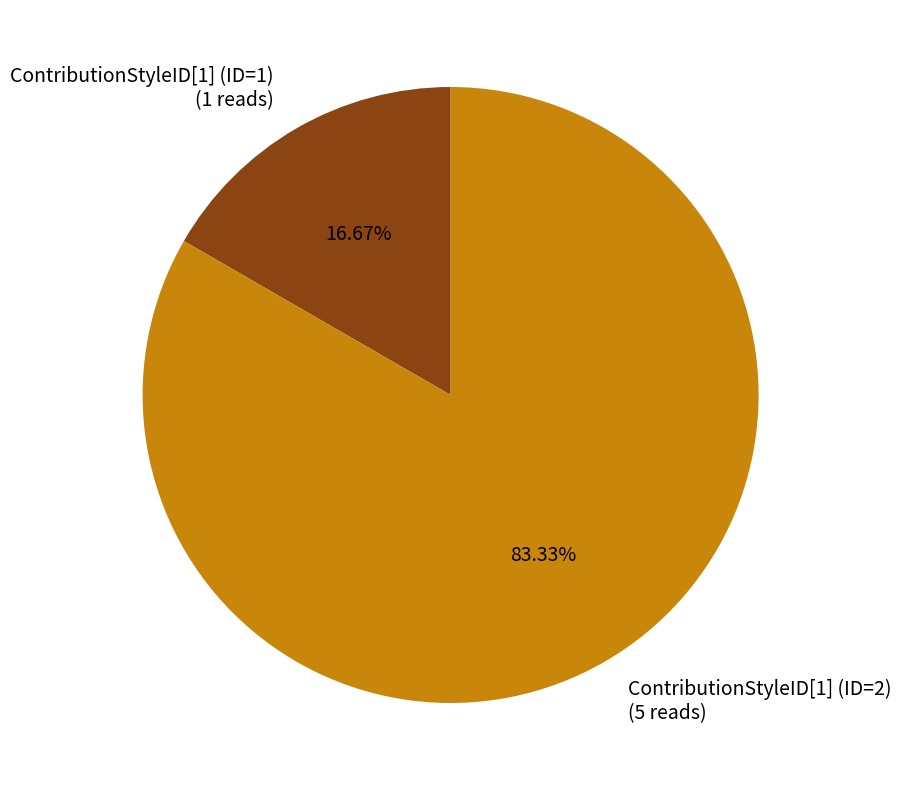

Rank the categories by value from highest to lowest.

ContributionStyleID[1] (ID=2), ContributionStyleID[1] (ID=1)